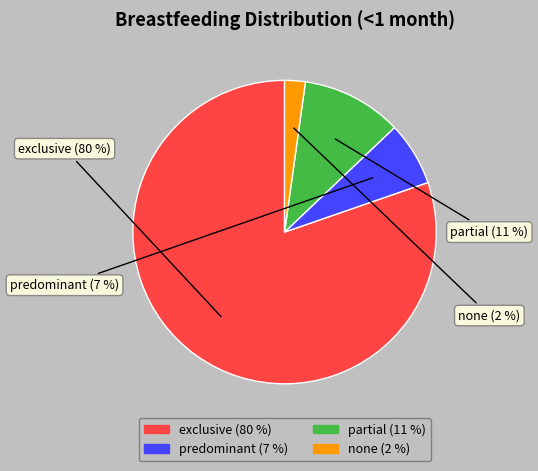

Between none and partial, which is larger?

partial